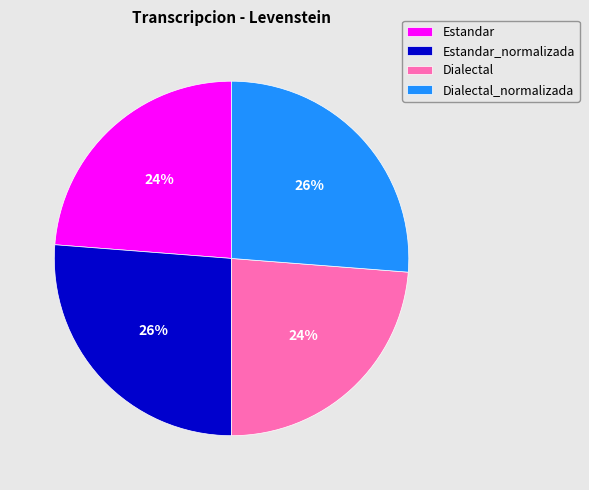

What percentage is the Estandar_normalizada slice, to the nearest percent?

26%